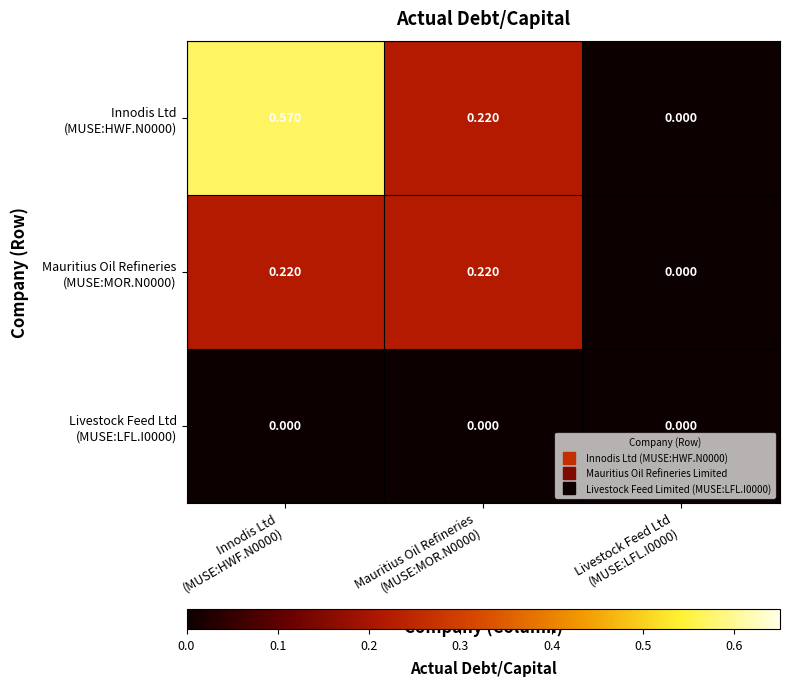

List the series in order of their peak value, lowest first.

Livestock Feed Ltd (MUSE:LFL.I0000), Mauritius Oil Refineries (MUSE:MOR.N0000), Innodis Ltd (MUSE:HWF.N0000)